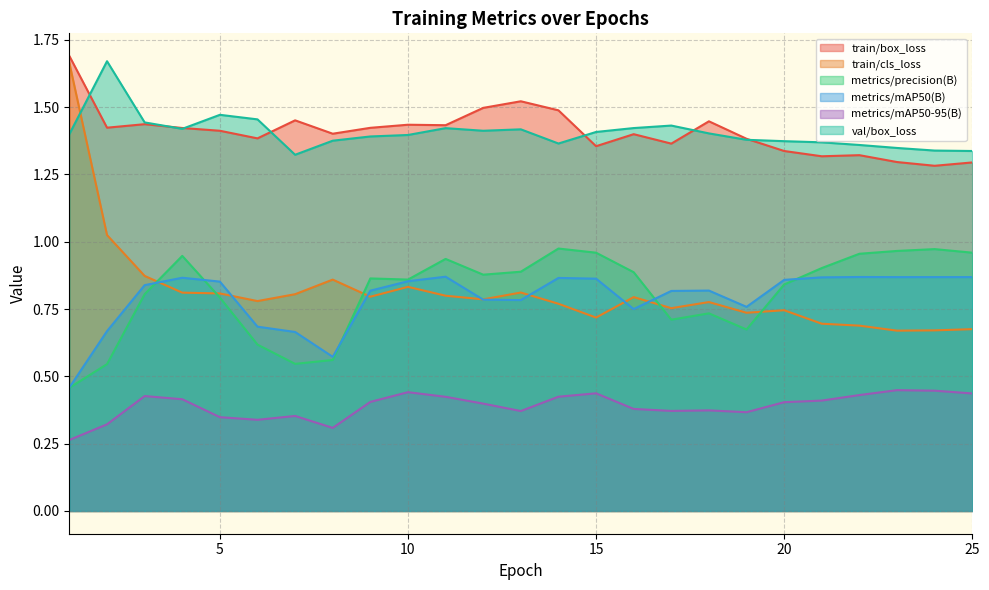

Reading left to right, transcribe all the data shown in this chart.

train/box_loss: 1.7	1.4	1.4	1.4	1.4	1.4	1.5	1.4	1.4	1.4	1.4	1.5	1.5	1.5	1.4	1.4	1.4	1.4	1.4	1.3	1.3	1.3	1.3	1.3	1.3
train/cls_loss: 1.7	1.0	0.9	0.8	0.8	0.8	0.8	0.9	0.8	0.8	0.8	0.8	0.8	0.8	0.7	0.8	0.8	0.8	0.7	0.7	0.7	0.7	0.7	0.7	0.7
metrics/precision(B): 0.5	0.5	0.8	0.9	0.8	0.6	0.5	0.6	0.9	0.9	0.9	0.9	0.9	1.0	1.0	0.9	0.7	0.7	0.7	0.8	0.9	1.0	1.0	1.0	1.0
metrics/mAP50(B): 0.5	0.7	0.8	0.9	0.9	0.7	0.7	0.6	0.8	0.9	0.9	0.8	0.8	0.9	0.9	0.8	0.8	0.8	0.8	0.9	0.9	0.9	0.9	0.9	0.9
metrics/mAP50-95(B): 0.3	0.3	0.4	0.4	0.3	0.3	0.4	0.3	0.4	0.4	0.4	0.4	0.4	0.4	0.4	0.4	0.4	0.4	0.4	0.4	0.4	0.4	0.4	0.4	0.4
val/box_loss: 1.4	1.7	1.4	1.4	1.5	1.5	1.3	1.4	1.4	1.4	1.4	1.4	1.4	1.4	1.4	1.4	1.4	1.4	1.4	1.4	1.4	1.4	1.3	1.3	1.3